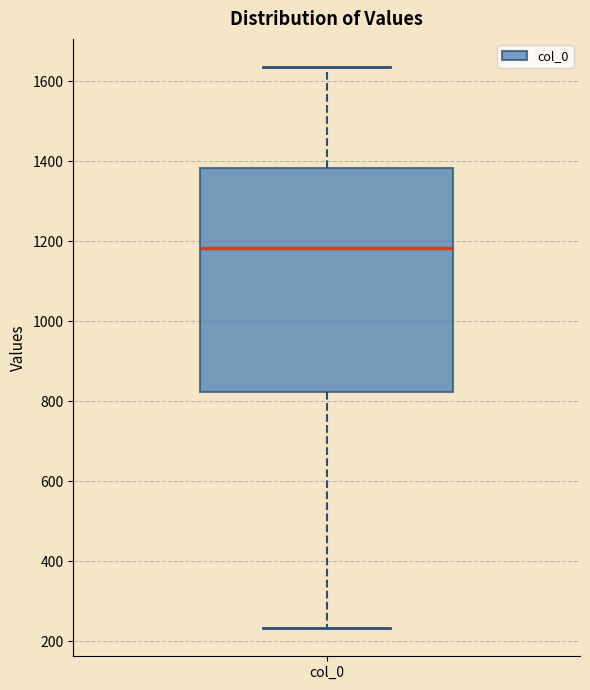

Where does the median line of the box for col_0 sit on the y-axis? The values are not printed on the chart, so give them approximately, as read against the axis.

1180